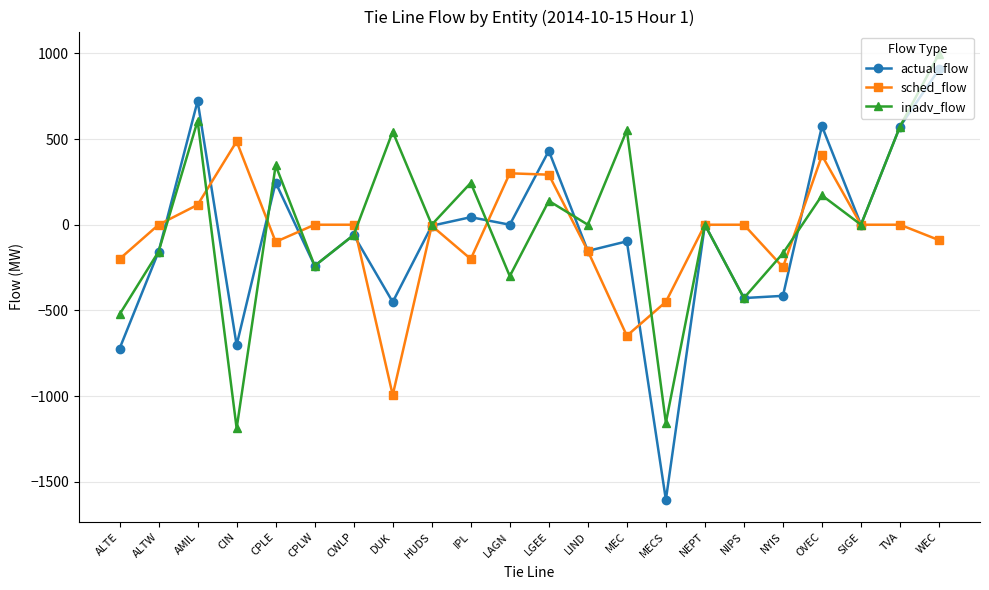

What is the sum of all inadv_flow values?

-48